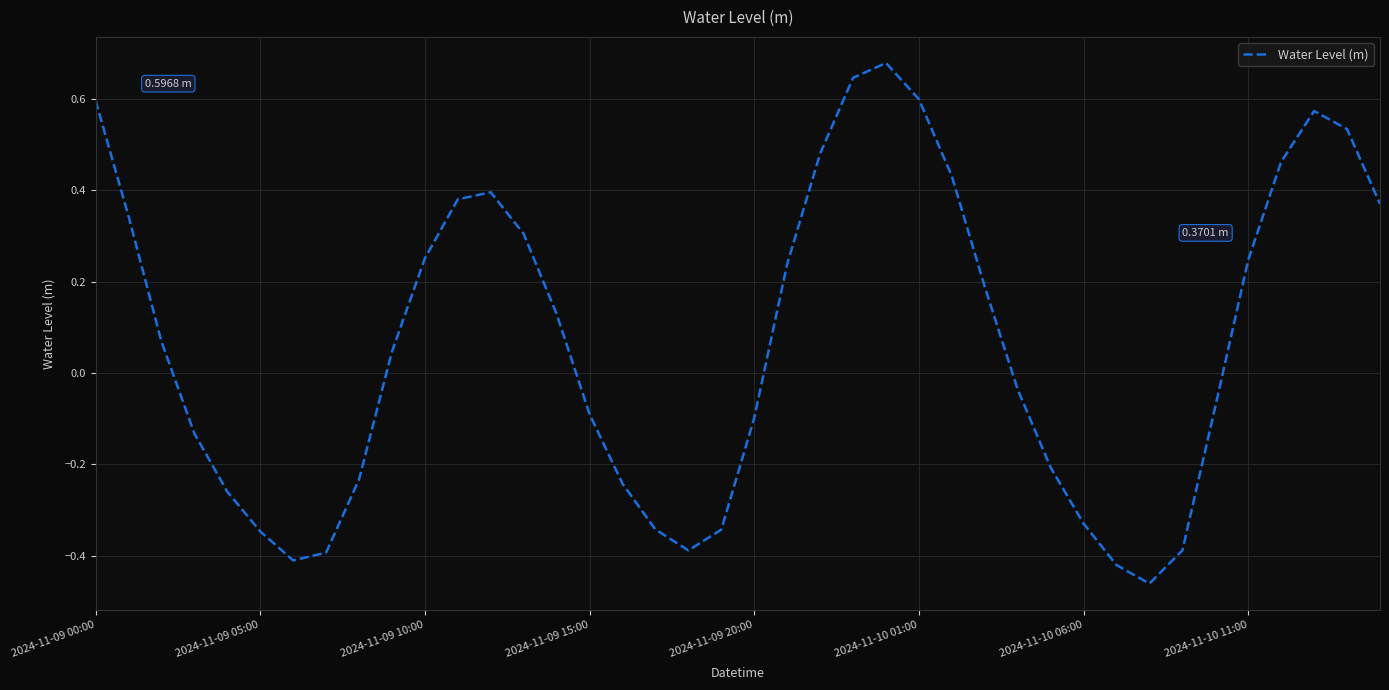

What is the difference between the maximum and minimum values?

1.1